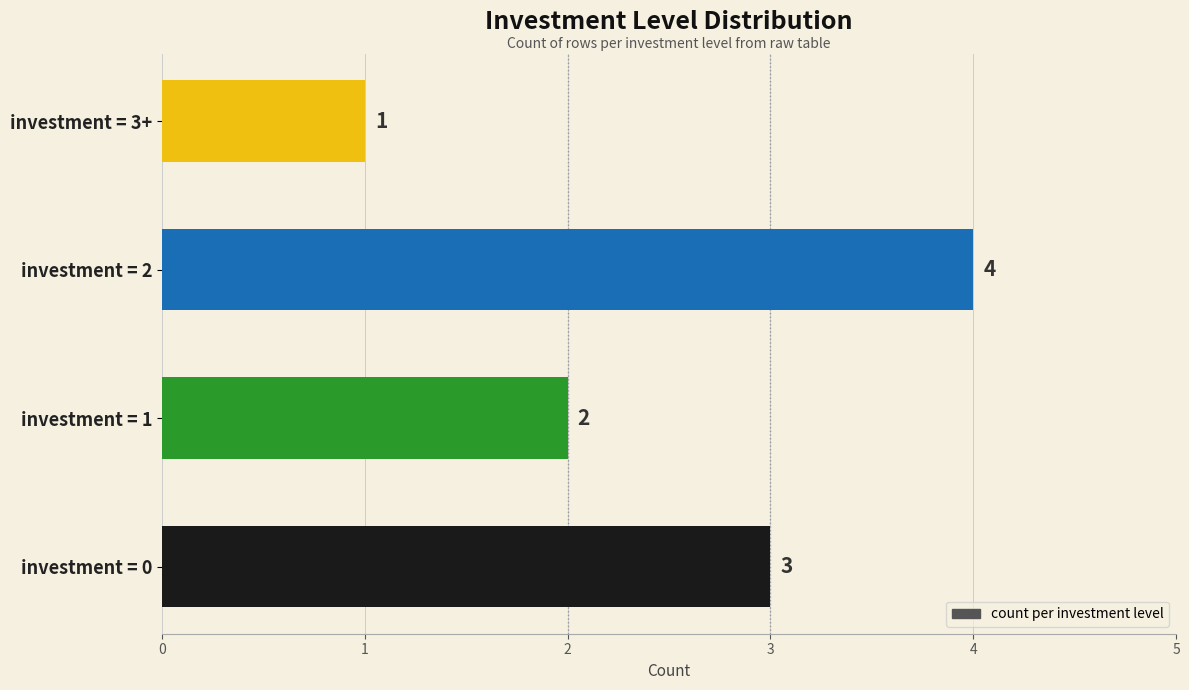

What is the change in value from investment = 2 to investment = 3+?

-3